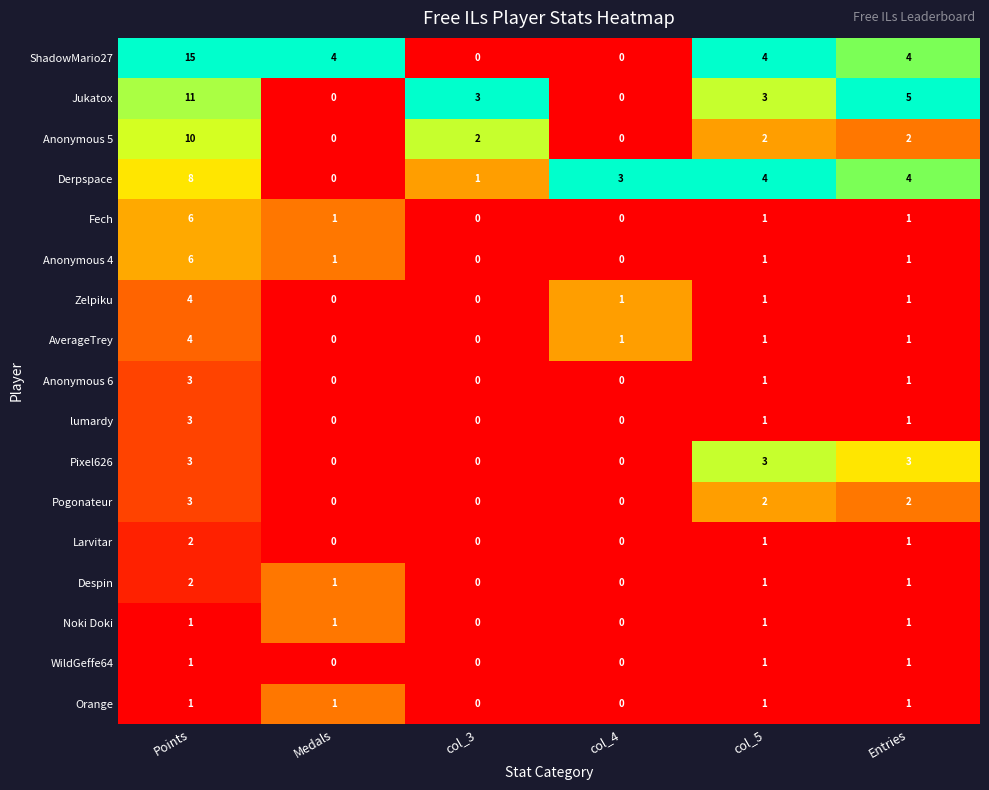

How many Anonymous 5 values are between 0 and 2?

5